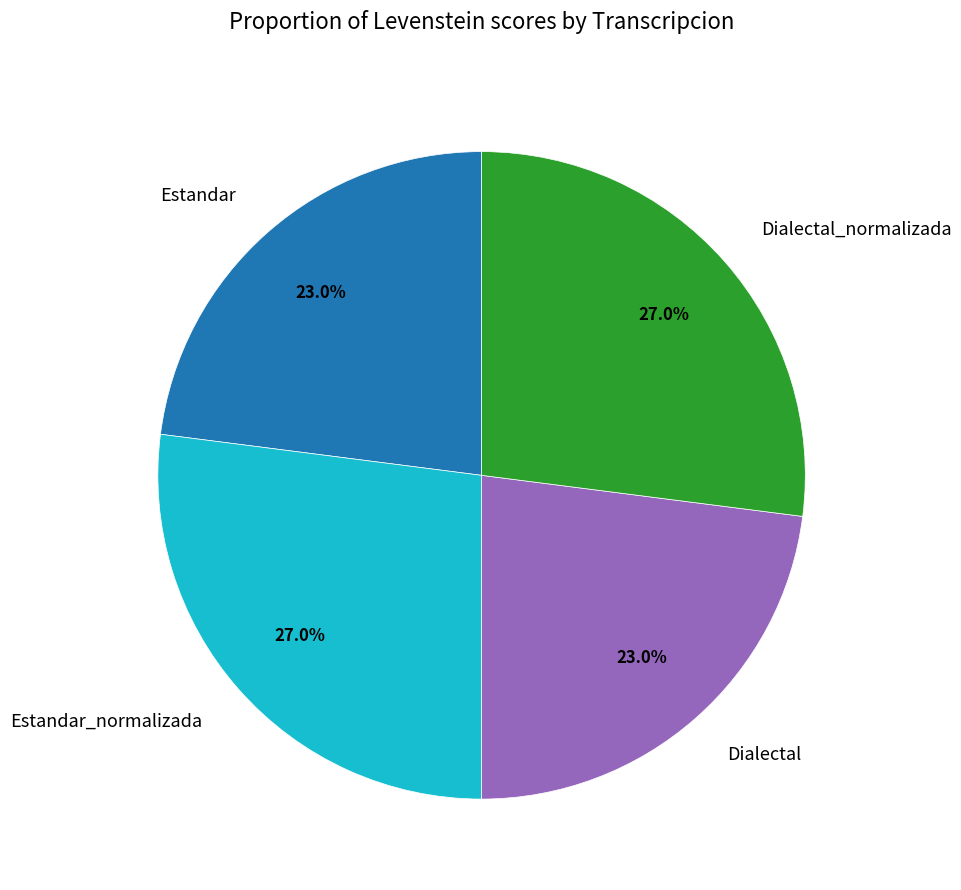

To the nearest percent, what is the difference between the largest and smallest slice percentages?

4%